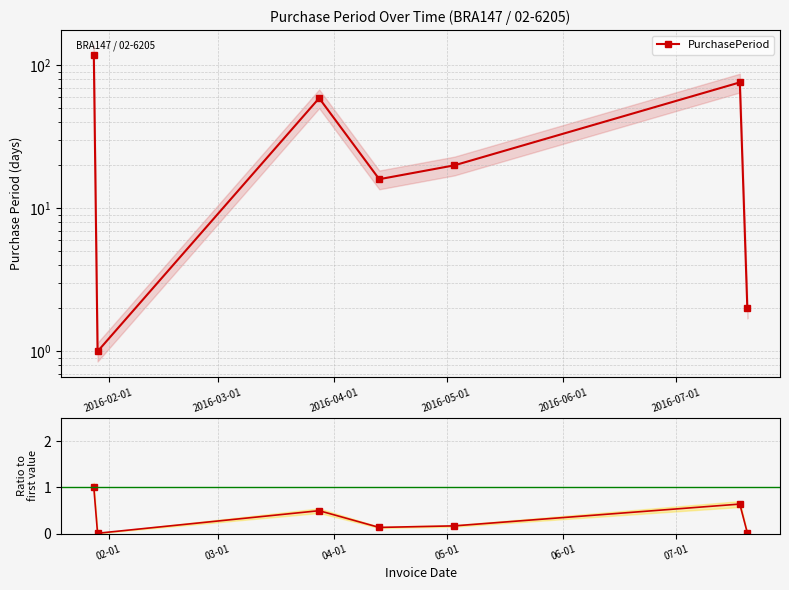

What position from the left is 2016-05-01?

4